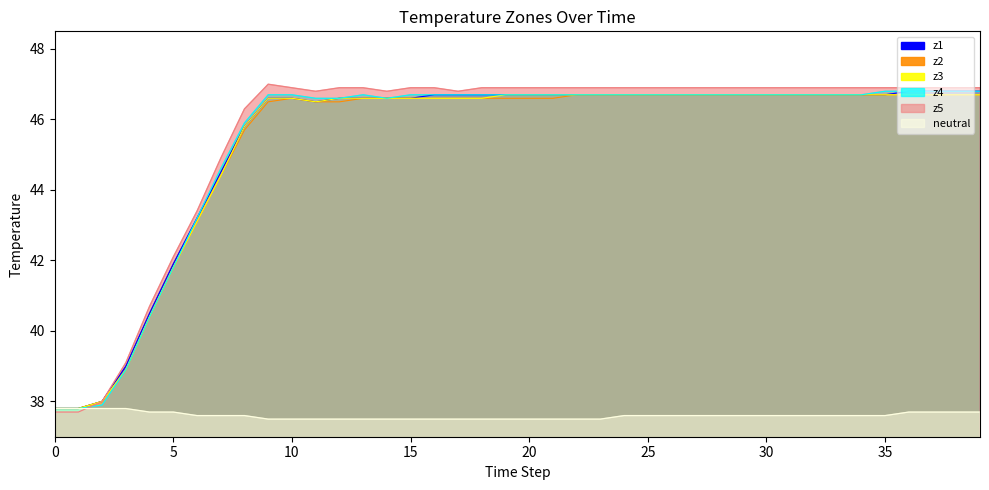

The z3 series shows 46.6 at 9. True or false?

True